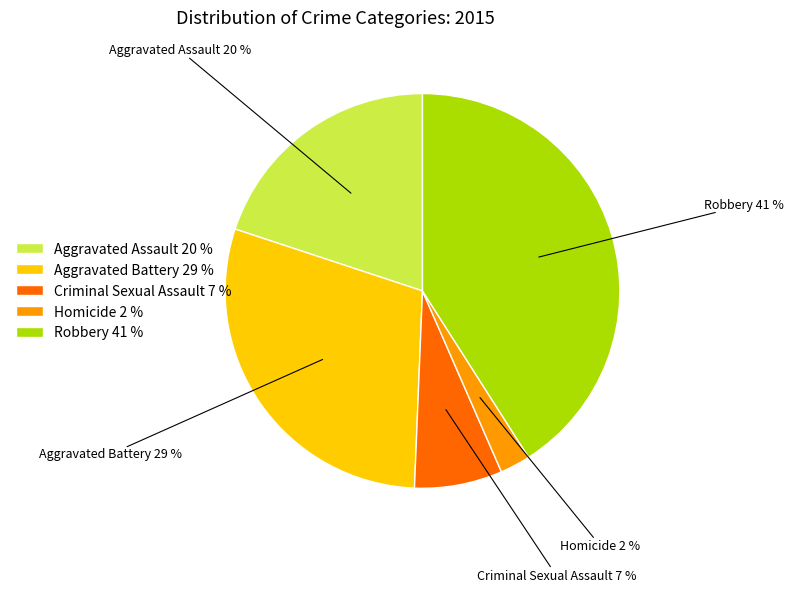

Rank the categories by value from lowest to highest.

Homicide, Criminal Sexual Assault, Aggravated Assault, Aggravated Battery, Robbery